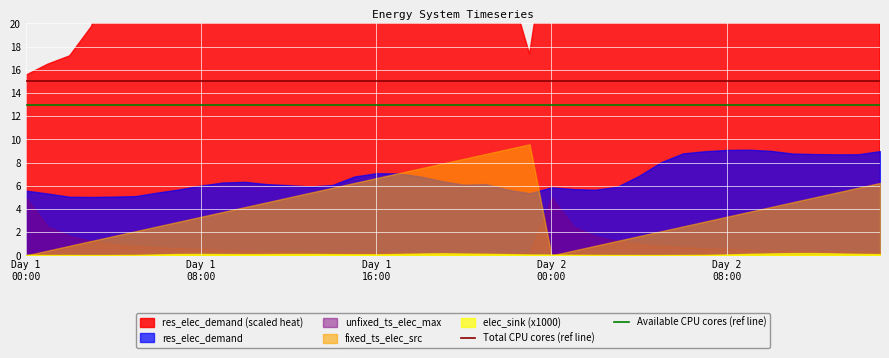

True or false: Available CPU cores (ref line) and Total CPU cores (ref line) cross at least once.

False